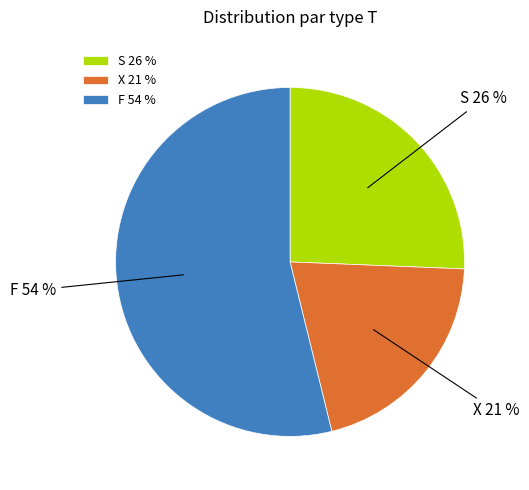

How many segments does this pie chart have?

3